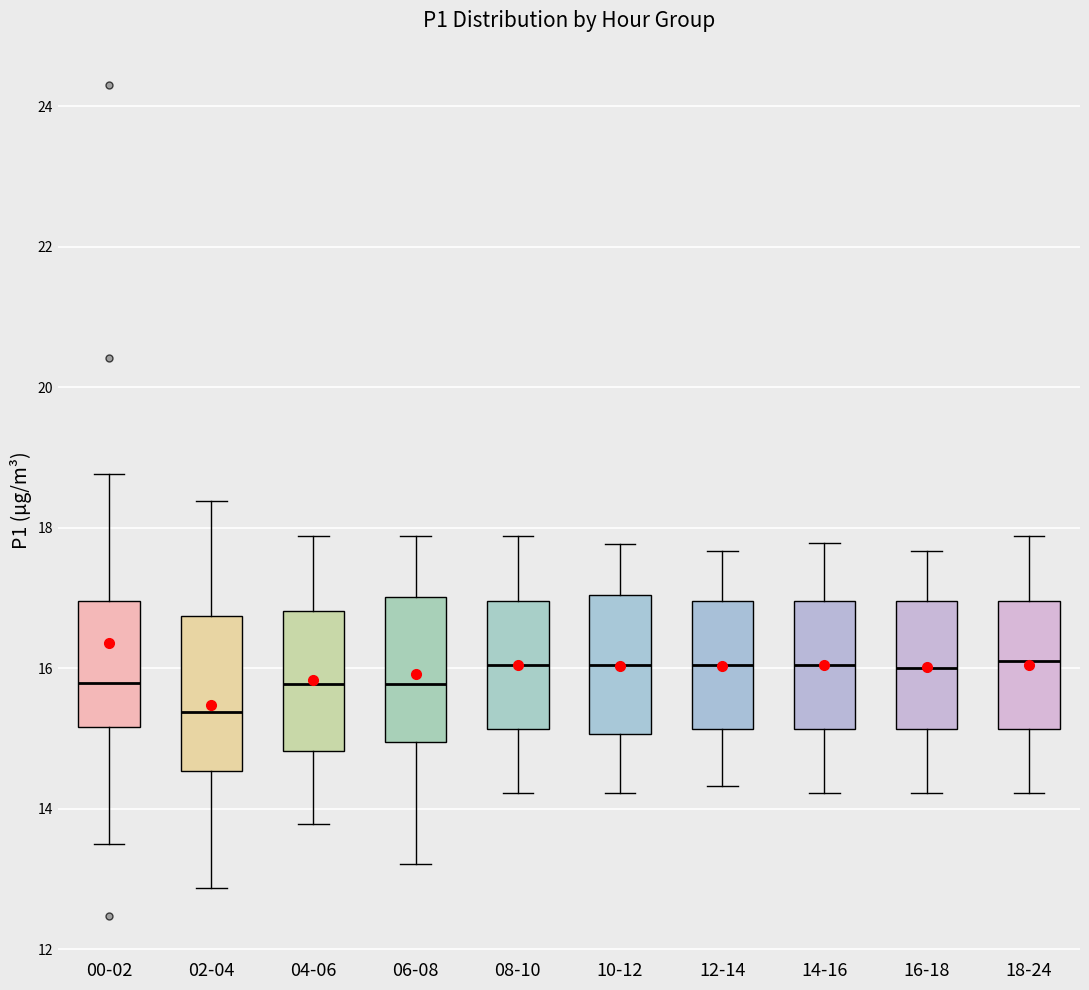

Where does the median line of the box for 00-02 sit on the y-axis? The values are not printed on the chart, so give them approximately, as read against the axis.

15.8